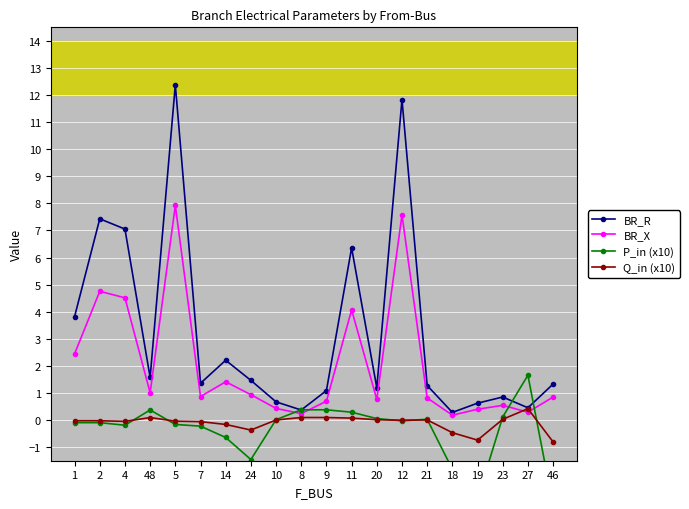

Reading left to right, extract all data points from this chart.

BR_R: 1=3.8	2=7.4	4=7.1	48=1.6	5=12.4	7=1.4	14=2.2	24=1.5	10=0.7	8=0.4	9=1.1	11=6.4	20=1.2	12=11.8	21=1.3	18=0.3	19=0.6	23=0.9	27=0.5	46=1.3
BR_X: 1=2.4	2=4.8	4=4.5	48=1.0	5=7.9	7=0.9	14=1.4	24=0.9	10=0.4	8=0.2	9=0.7	11=4.1	20=0.8	12=7.6	21=0.8	18=0.2	19=0.4	23=0.5	27=0.3	46=0.9
P_in (x10): 1=-0.1	2=-0.1	4=-0.2	48=0.4	5=-0.2	7=-0.2	14=-0.6	24=-1.5	10=0.0	8=0.4	9=0.4	11=0.3	20=0.1	12=-0.0	21=0.0	18=-1.8	19=-2.9	23=0.1	27=1.7	46=-3.2
Q_in (x10): 1=-0.0	2=-0.0	4=-0.0	48=0.1	5=-0.0	7=-0.1	14=-0.2	24=-0.4	10=0.0	8=0.1	9=0.1	11=0.1	20=0.0	12=-0.0	21=0.0	18=-0.5	19=-0.7	23=0.0	27=0.4	46=-0.8